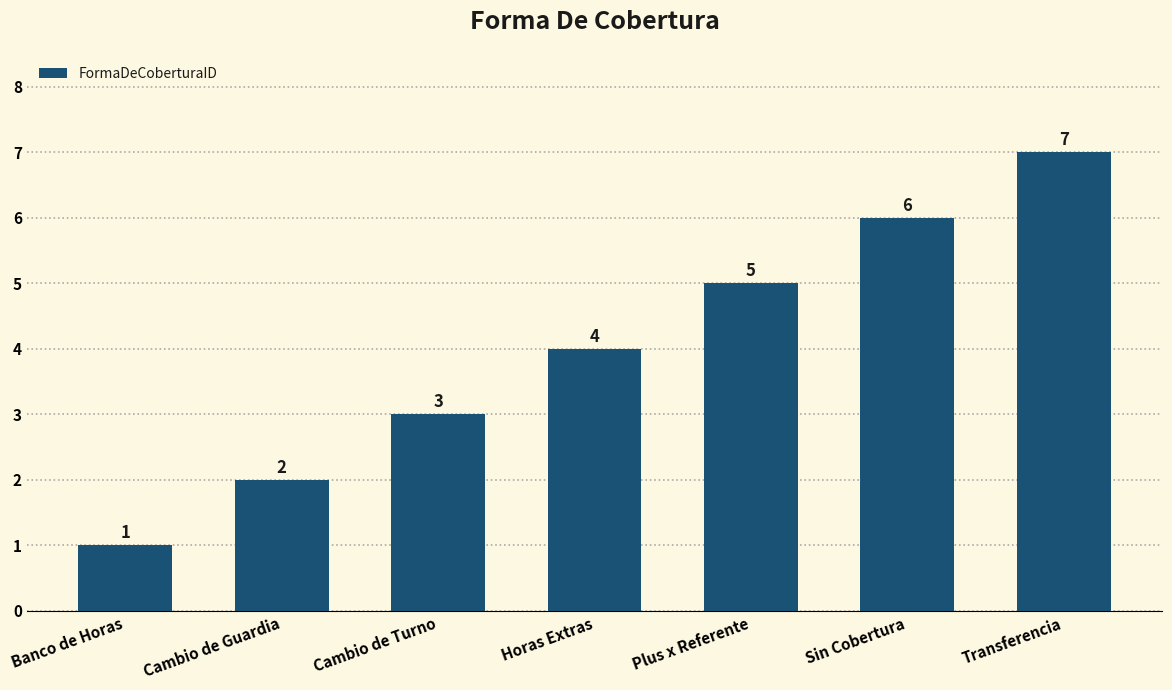

How many bars are there in total?

7